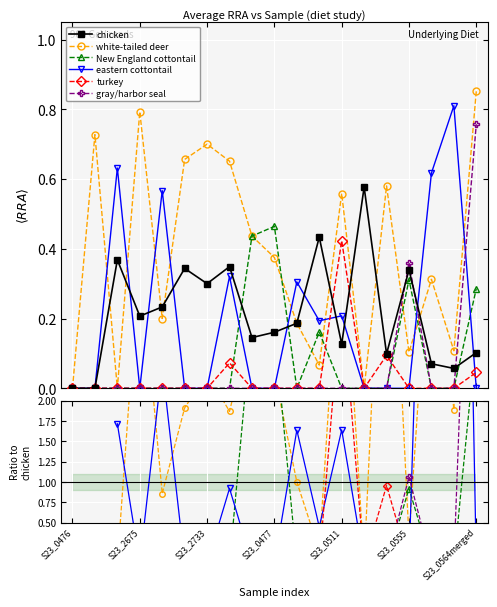

Where is the first local maximum for gray/harbor seal?

S23_0555